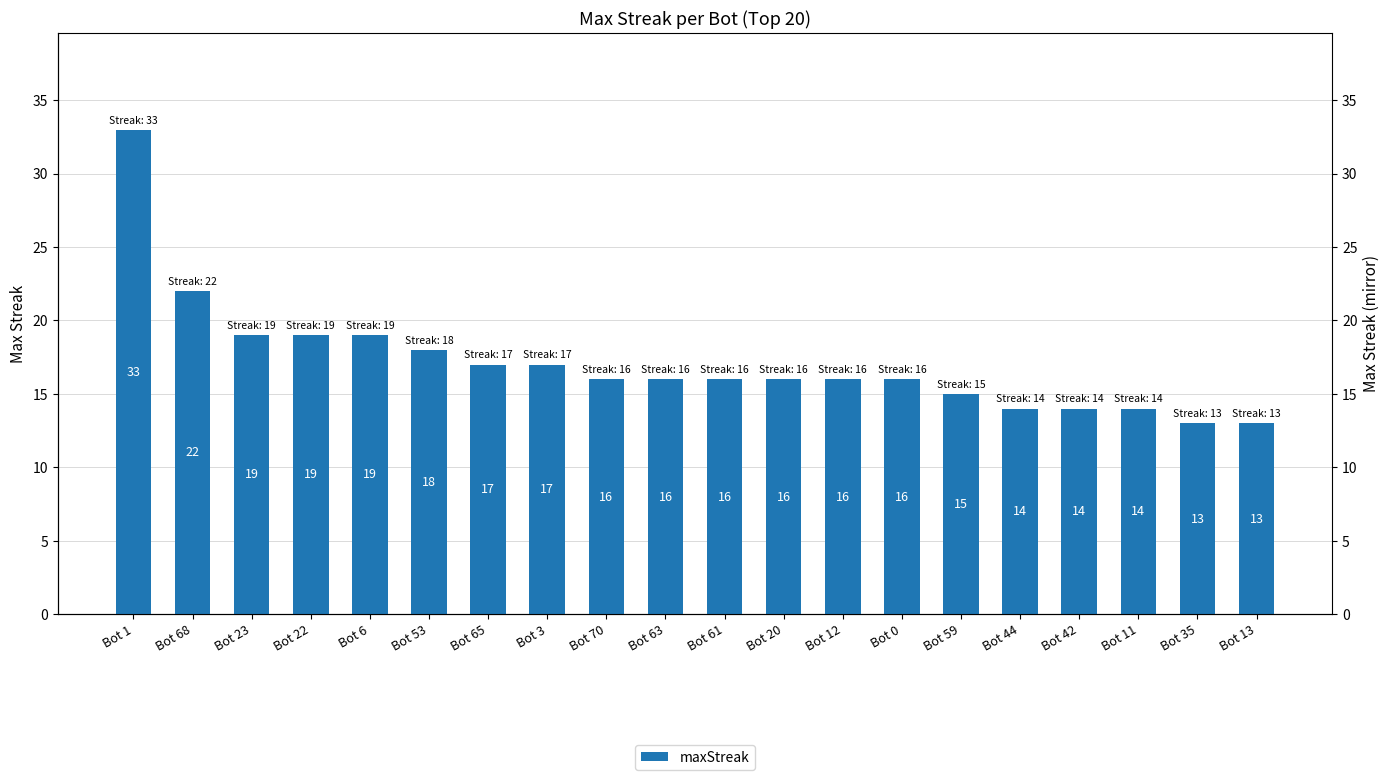

How many series are shown in this chart?

1